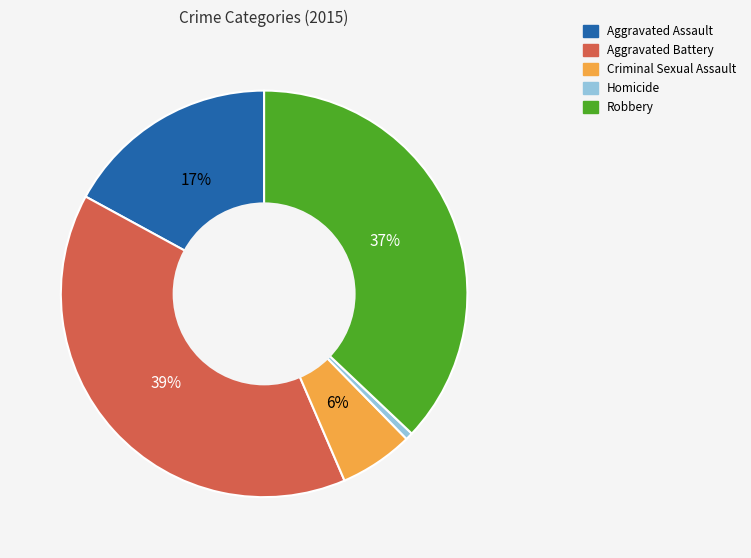

Which slice is the largest?

Aggravated Battery